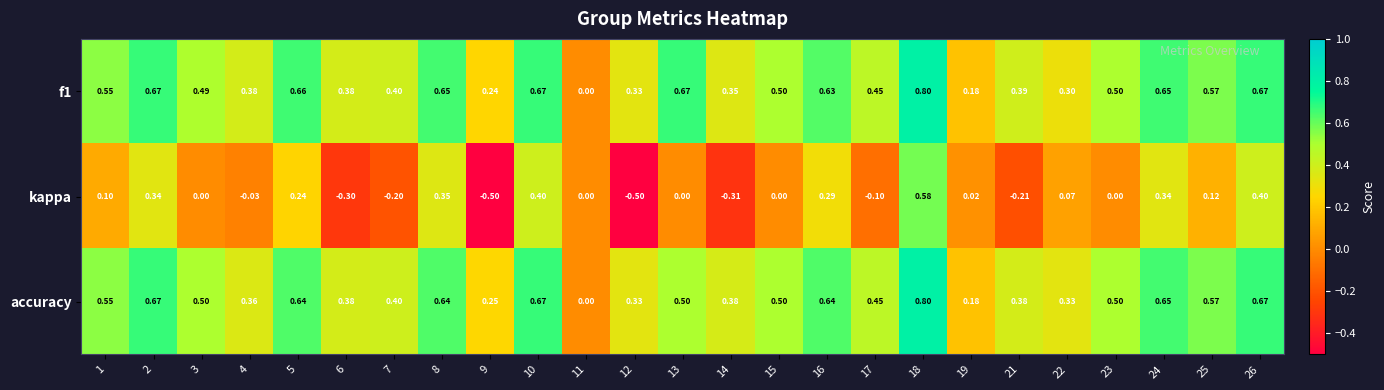

Is the value of kappa at 25 greater than the value of accuracy at 26?

No